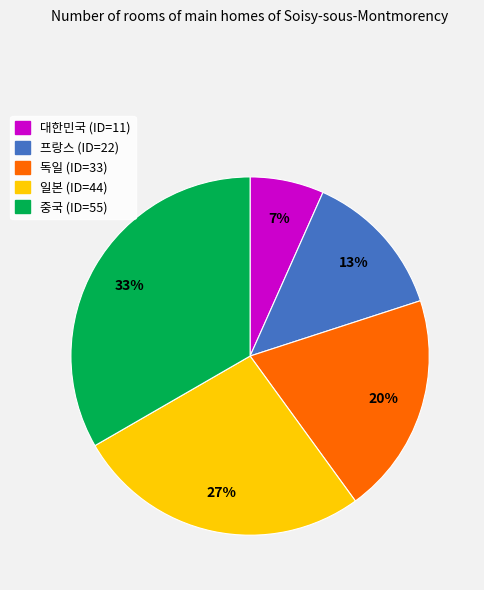

Is there a majority slice in this chart?

No